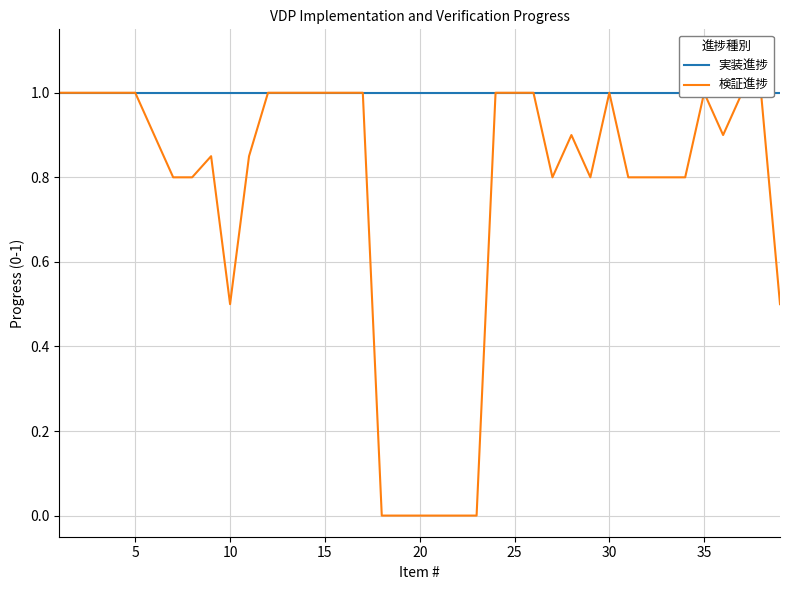

Reading left to right, list all the values displayed in this chart.

実装進捗: 1.0	1.0	1.0	1.0	1.0	1.0	1.0	1.0	1.0	1.0	1.0	1.0	1.0	1.0	1.0	1.0	1.0	1.0	1.0	1.0	1.0	1.0	1.0	1.0	1.0	1.0	1.0	1.0	1.0	1.0	1.0	1.0	1.0	1.0	1.0	1.0	1.0	1.0	1.0
検証進捗: 1.0	1.0	1.0	1.0	1.0	0.9	0.8	0.8	0.8	0.5	0.8	1.0	1.0	1.0	1.0	1.0	1.0	0.0	0.0	0.0	0.0	0.0	0.0	1.0	1.0	1.0	0.8	0.9	0.8	1.0	0.8	0.8	0.8	0.8	1.0	0.9	1.0	1.0	0.5